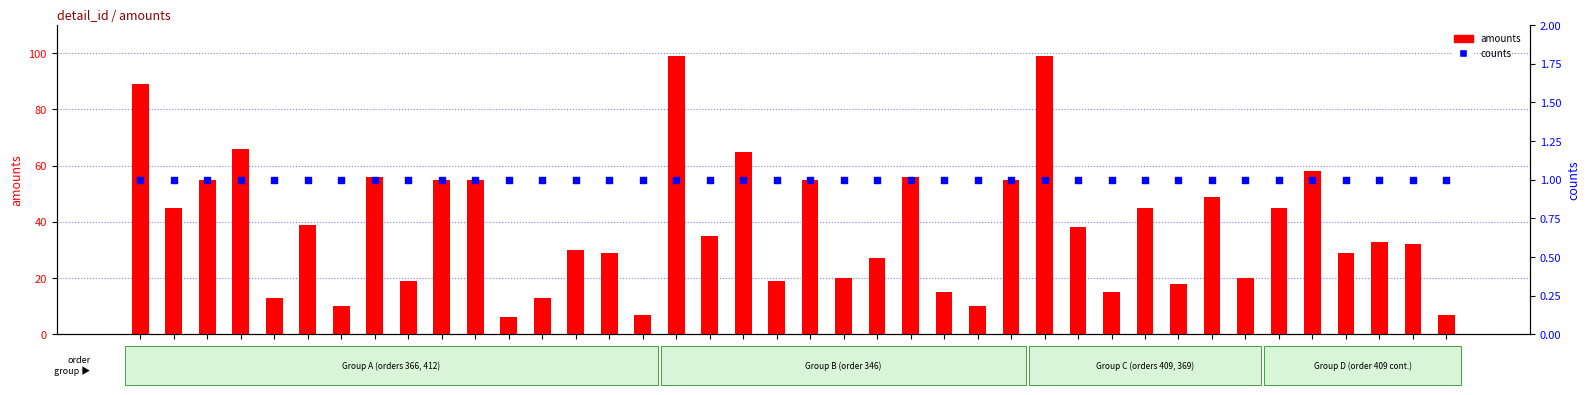

What are all the series names shown in the legend?

amounts, counts